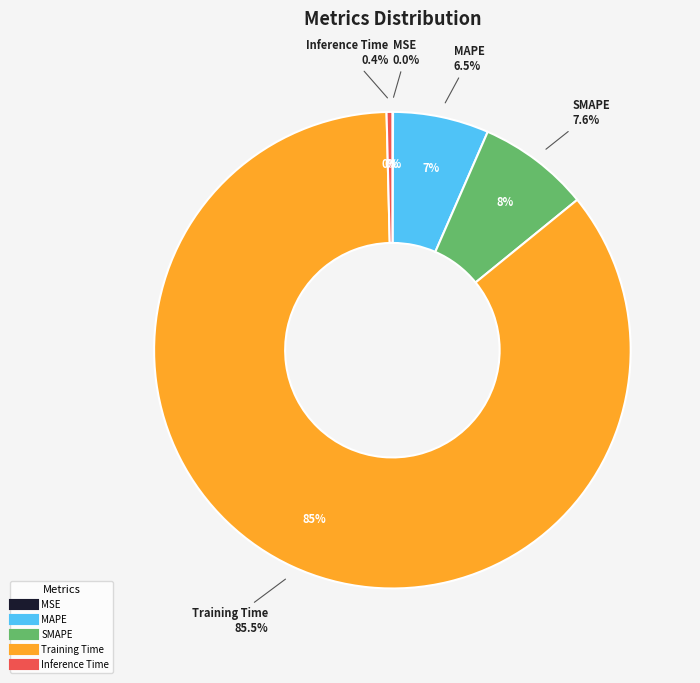

Combined, do MAPE and Inference Time account for over 50%?

No